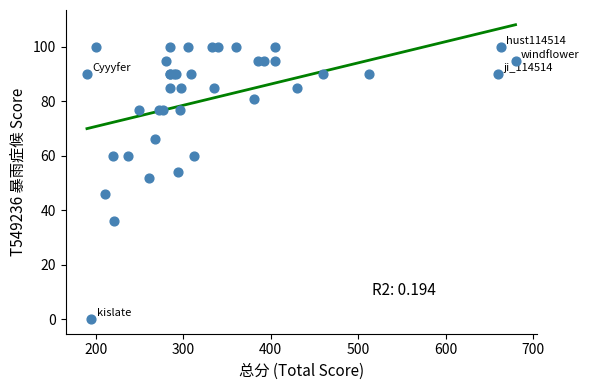

What Y value in the scatter plot is closest to 50?

52